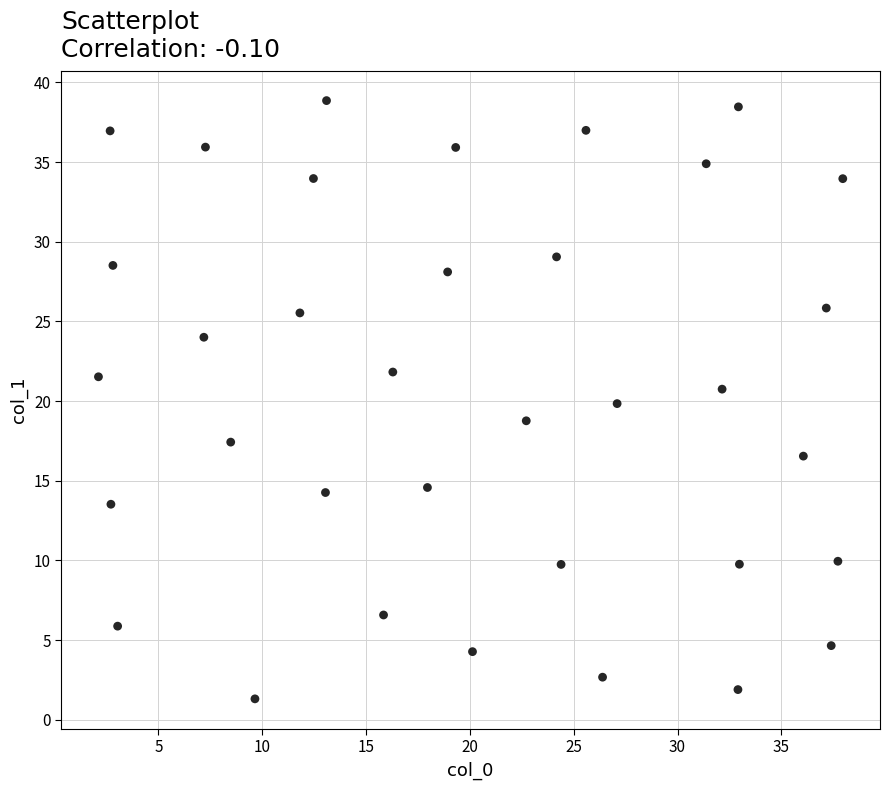

What is the range of Y values (max minus min)?

37.5